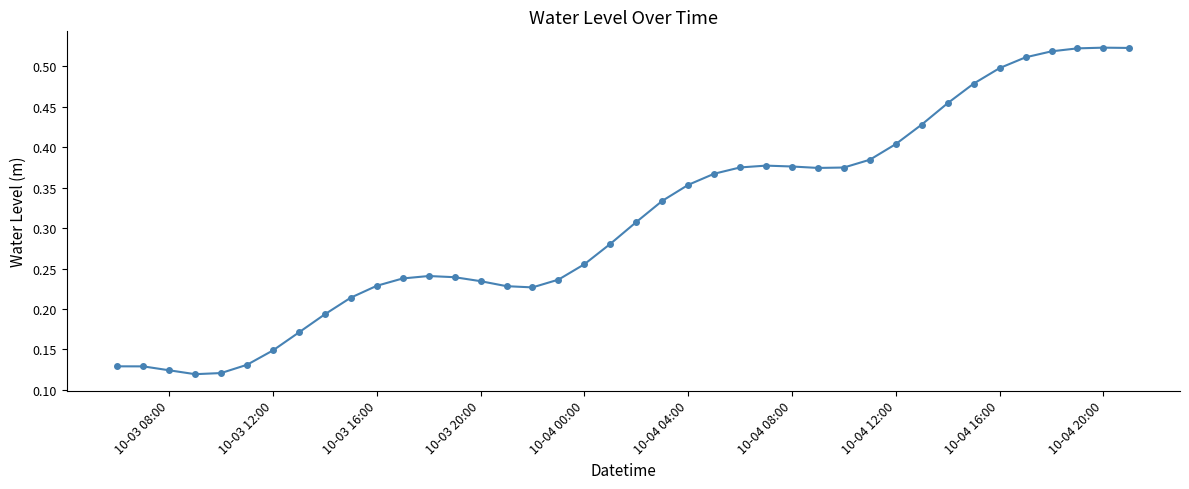

How many categories are shown in the chart?

40